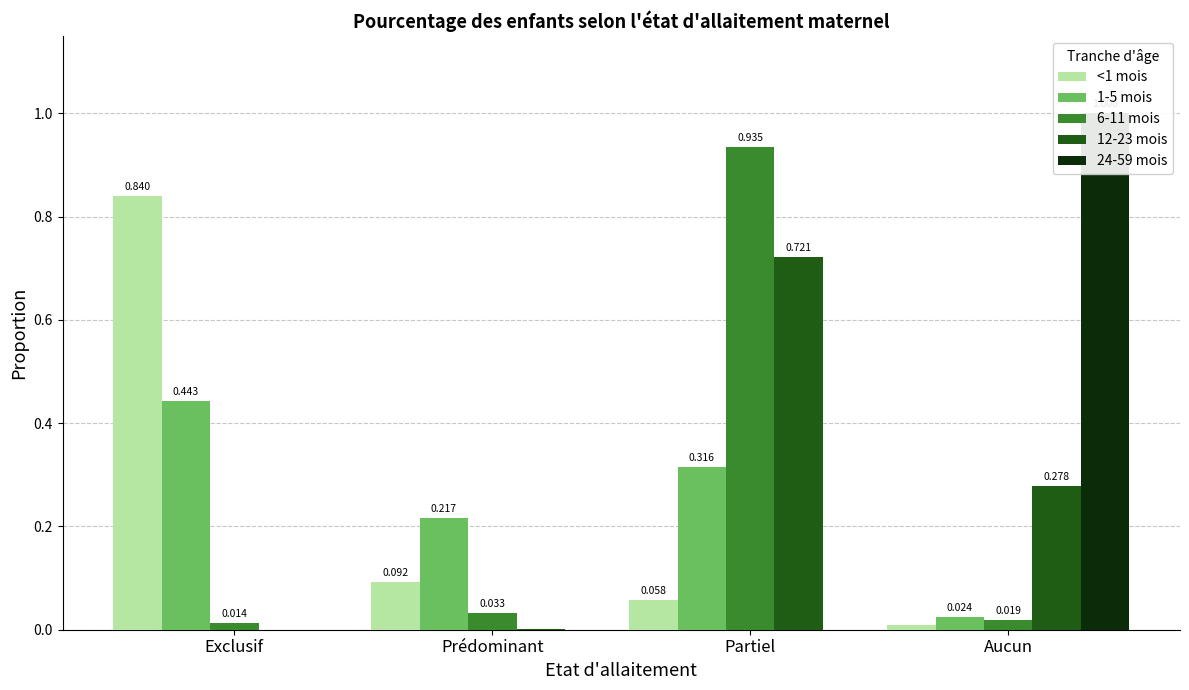

Where is 24-59 mois nearest to the value 0?

Exclusif